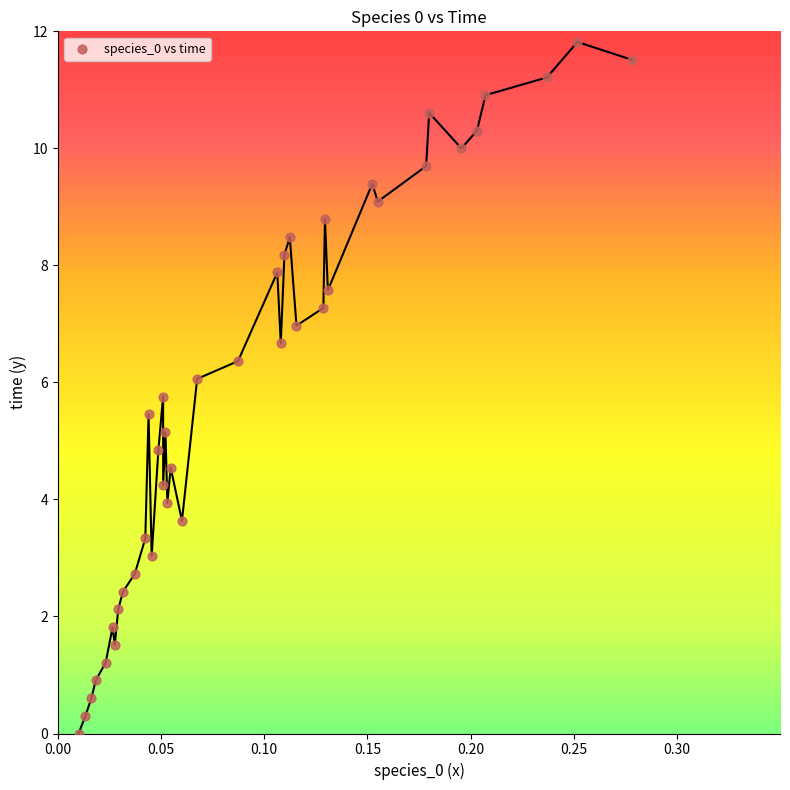

What is the range of Y values (max minus min)?

11.8